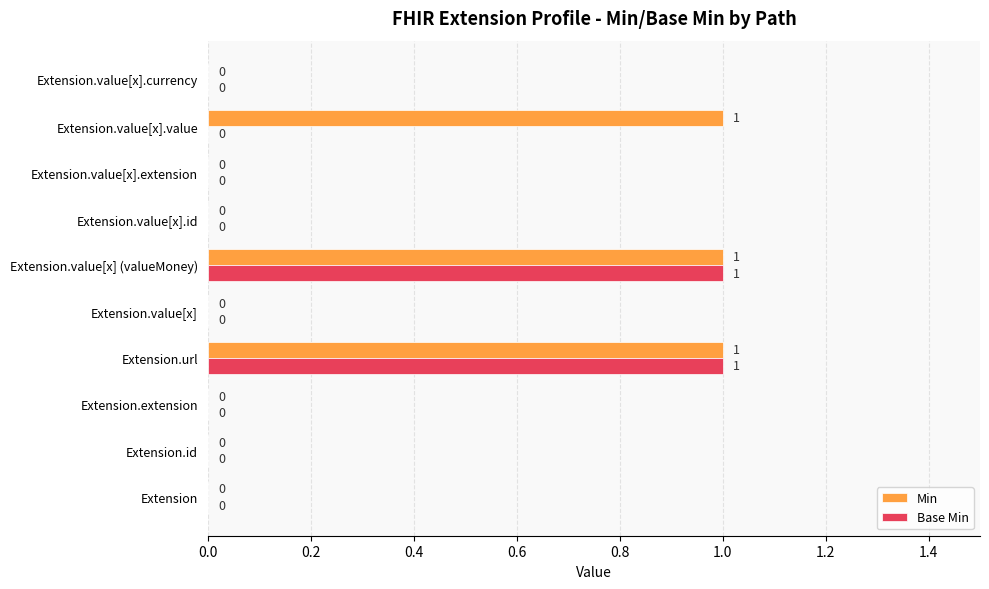

Is the value of Base Min at Extension.value[x] (valueMoney) greater than the value of Min at Extension.value[x].extension?

Yes